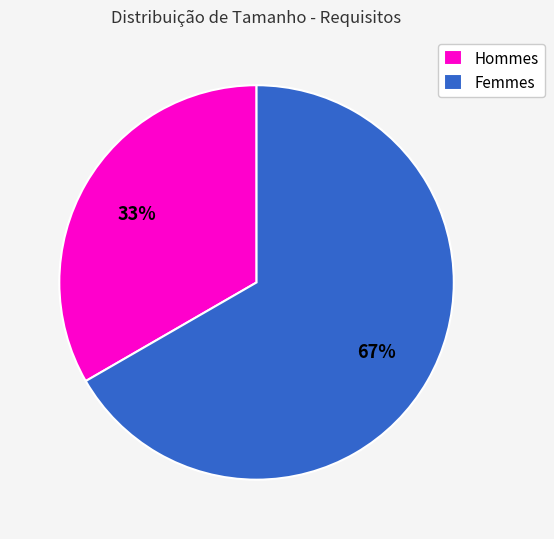

What is the majority slice?

Femmes